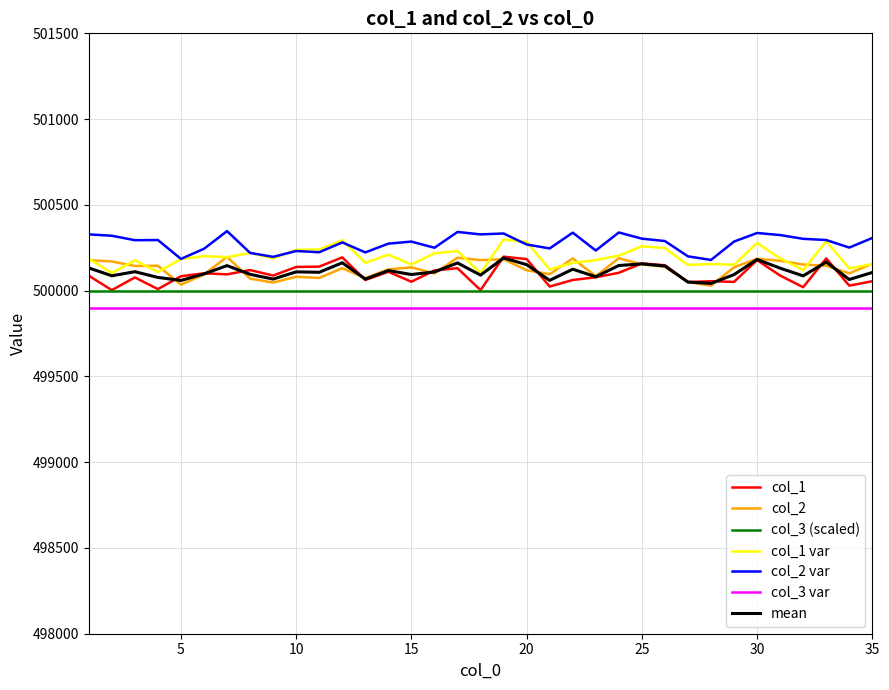

True or false: mean and col_3 var intersect in this chart.

False